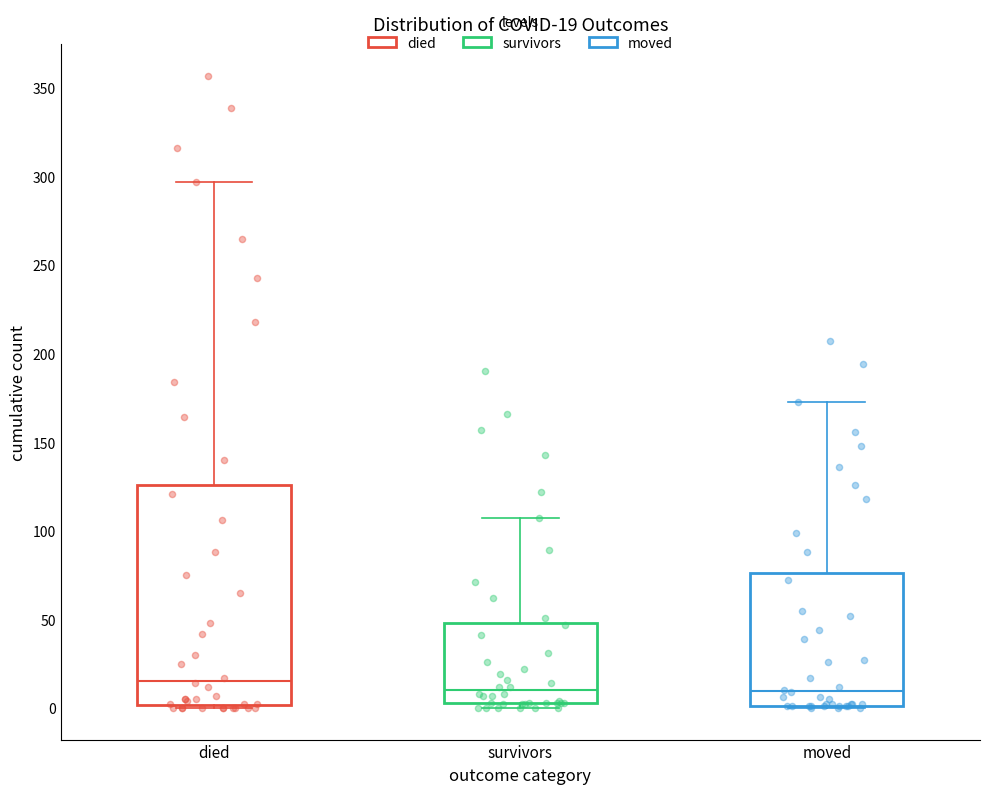

Which box has the highest median line?

died